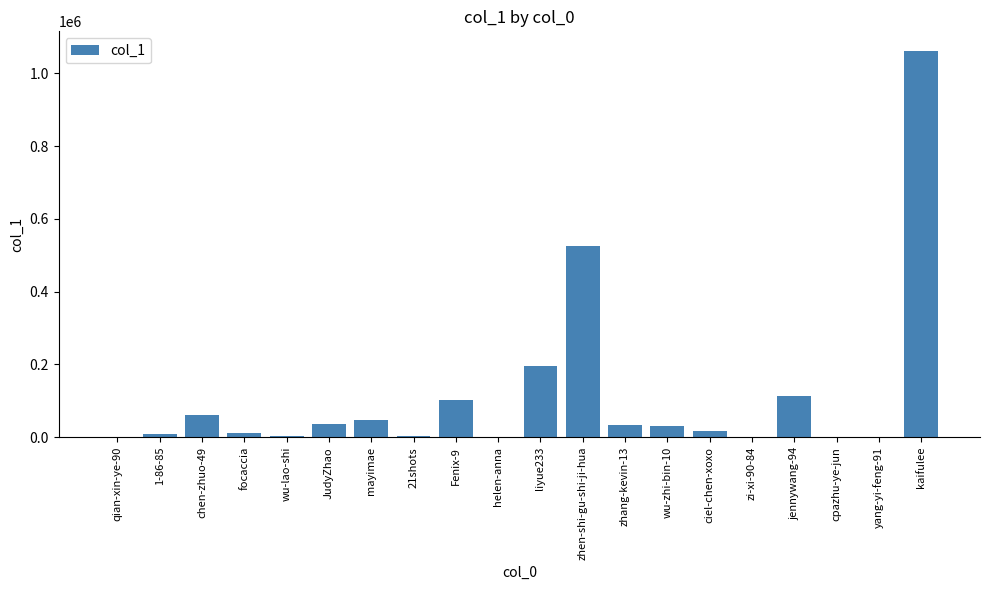

Which has a higher value, zi-xi-90-84 or jennywang-94?

jennywang-94